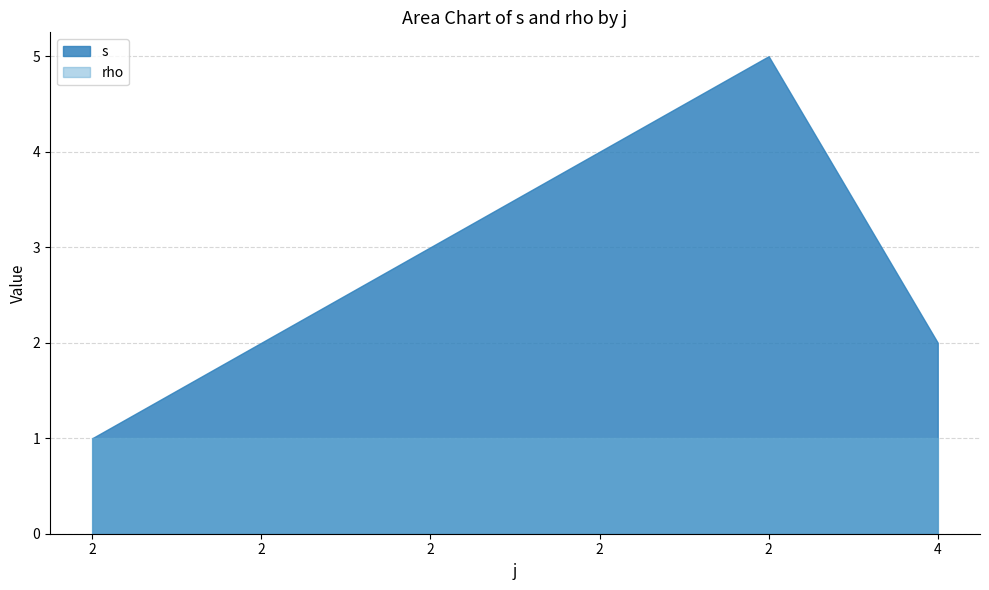

In s, how many points are higher than both neighbors (excluding endpoints)?

1